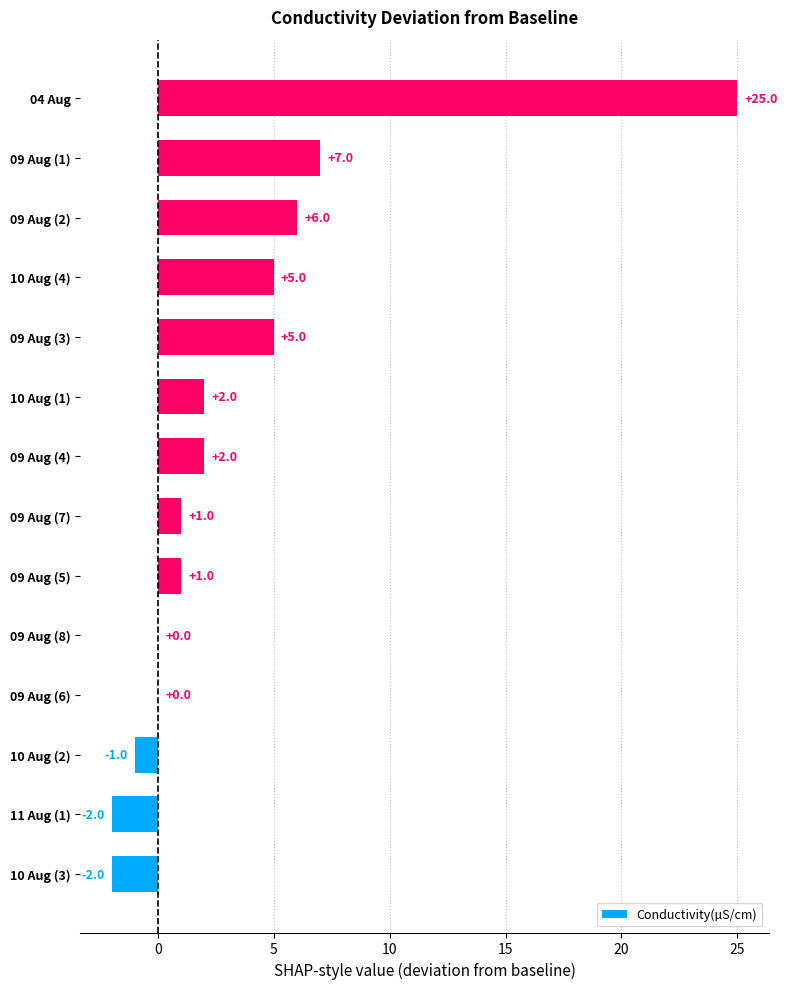

What is the greatest value displayed?

25